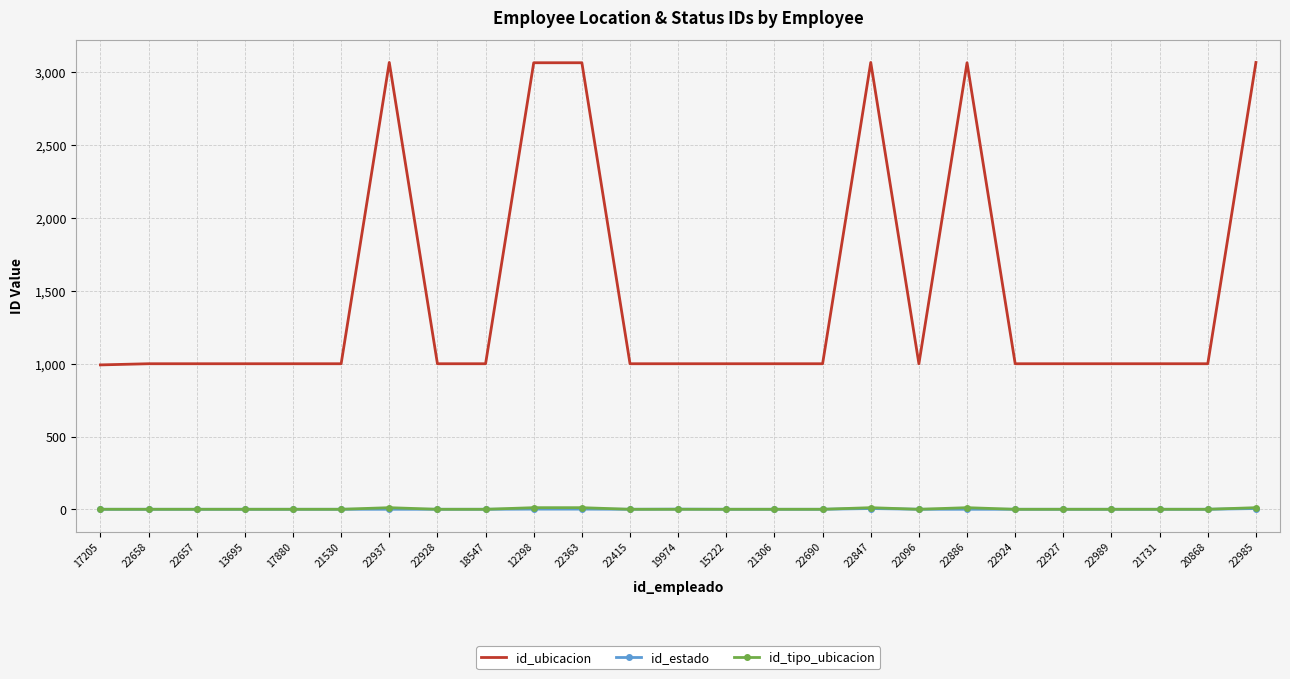

Is it true that id_tipo_ubicacion equals 1 at 17205?

True